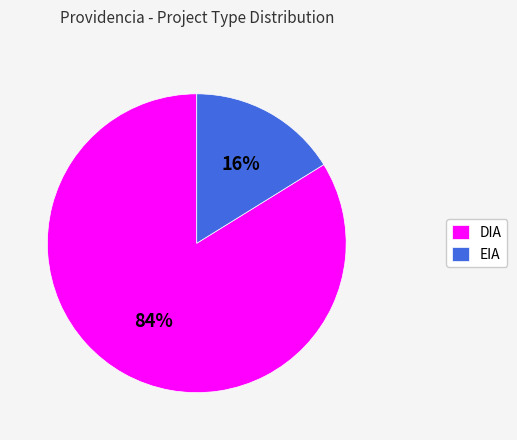

How many segments does this pie chart have?

2